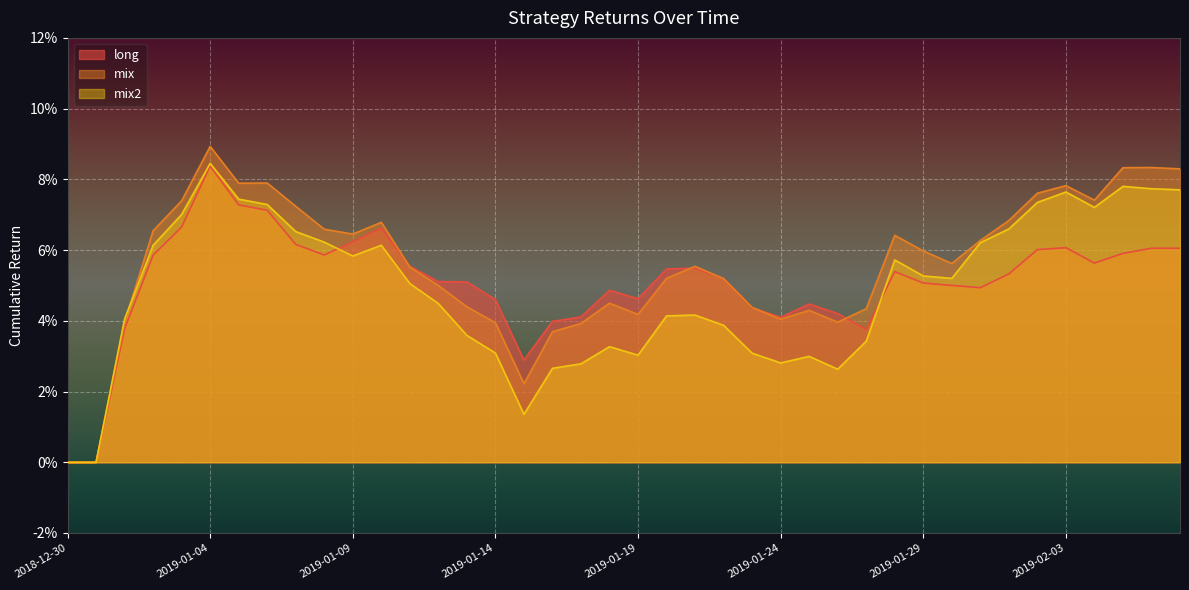

Between which two adjacent categories do mix and mix2 first intersect?

2019-01-01 and 2019-01-02